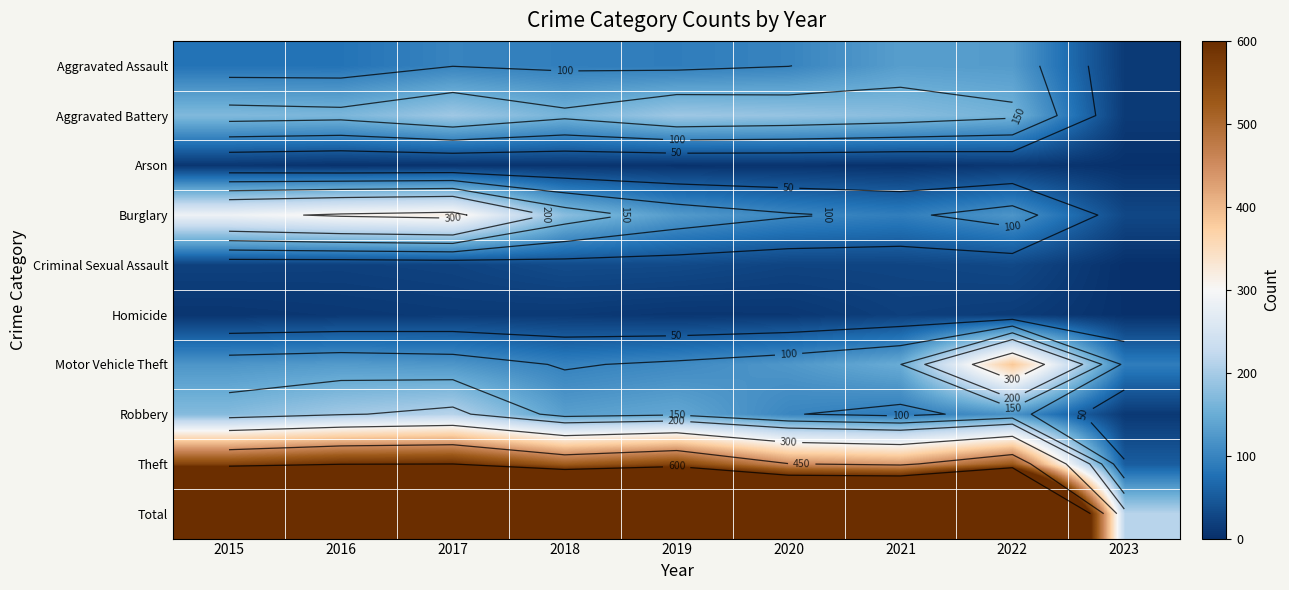

What is the difference between the Arson values at 2020 and 2015?

3